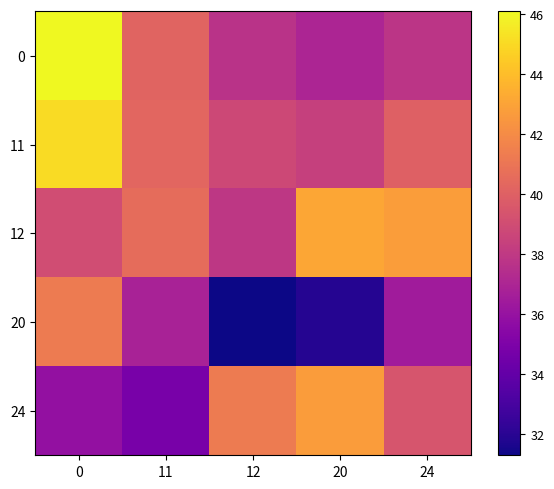

Reading left to right, list all the values displayed in this chart.

0: 0=46.1	11=40.2	12=37.7	20=37.0	24=37.8
11: 0=45.1	11=40.3	12=38.8	20=38.4	24=40.0
12: 0=39.0	11=40.6	12=37.9	20=43.1	24=42.8
20: 0=41.3	11=36.8	12=31.3	20=31.9	24=36.5
24: 0=35.9	11=34.8	12=41.3	20=42.7	24=39.4